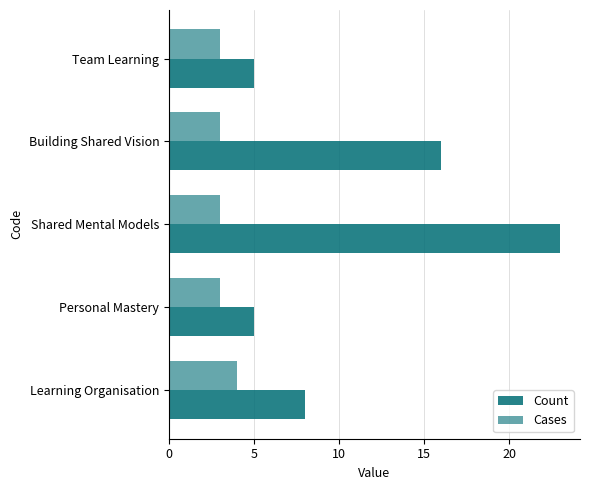

Count the number of categories in the chart.

5